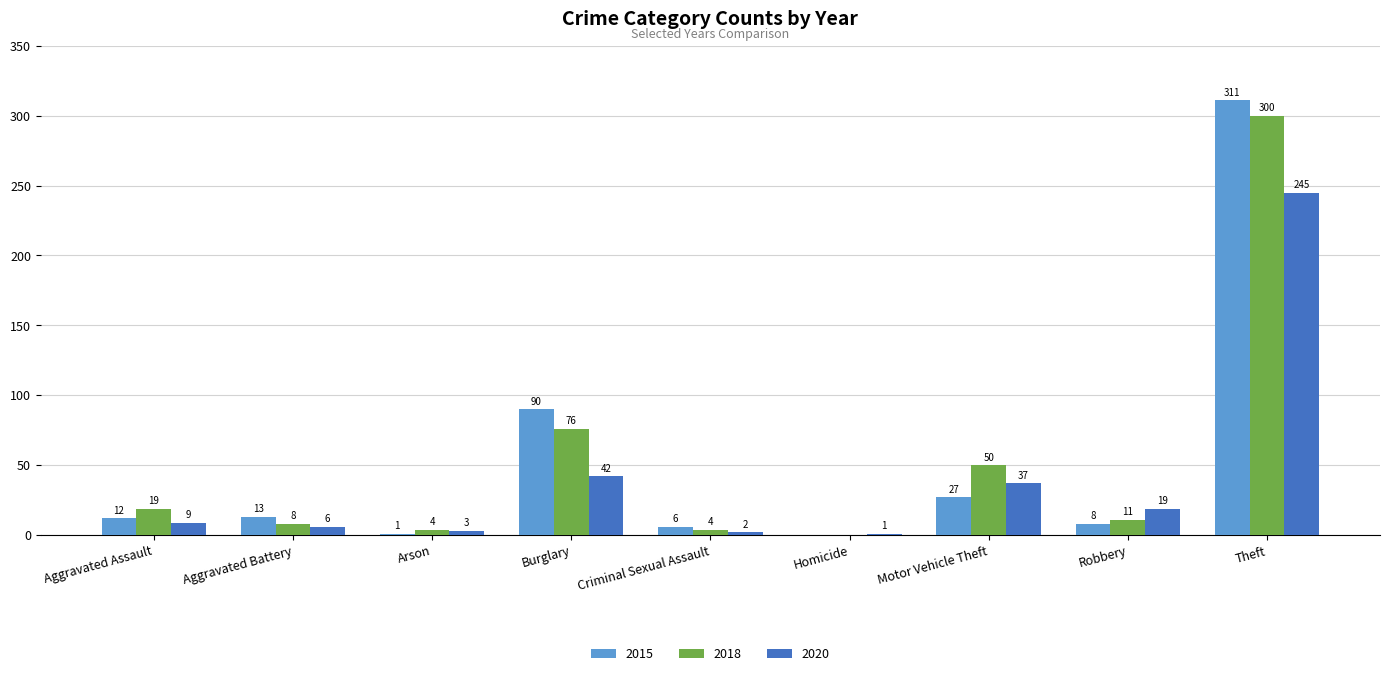

Reading left to right, extract all data points from this chart.

2015: Aggravated Assault=12	Aggravated Battery=13	Arson=1	Burglary=90	Criminal Sexual Assault=6	Homicide=0	Motor Vehicle Theft=27	Robbery=8	Theft=311
2018: Aggravated Assault=19	Aggravated Battery=8	Arson=4	Burglary=76	Criminal Sexual Assault=4	Homicide=0	Motor Vehicle Theft=50	Robbery=11	Theft=300
2020: Aggravated Assault=9	Aggravated Battery=6	Arson=3	Burglary=42	Criminal Sexual Assault=2	Homicide=1	Motor Vehicle Theft=37	Robbery=19	Theft=245